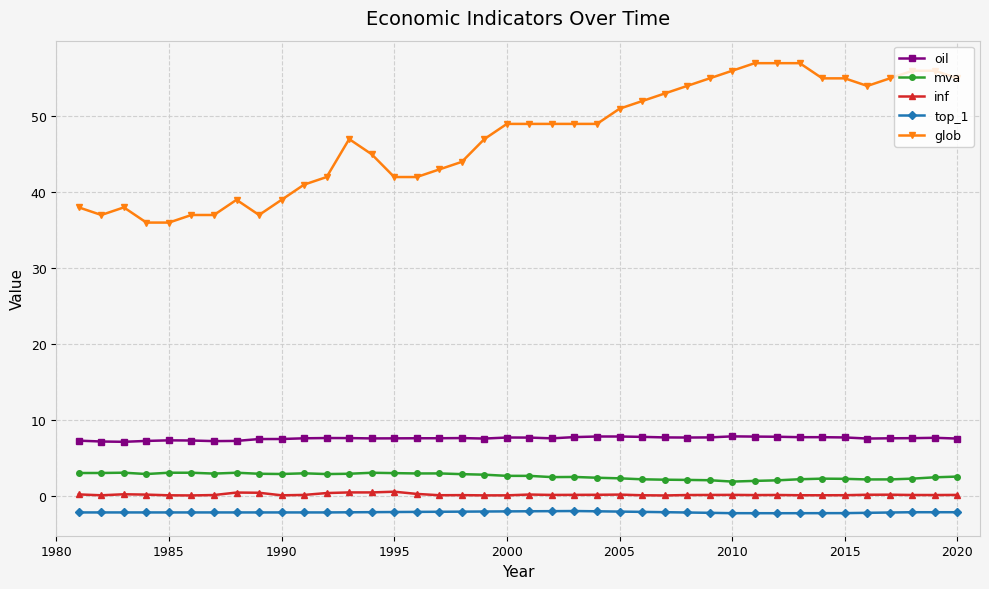

At how many categories does at least one series exceed 26?

40